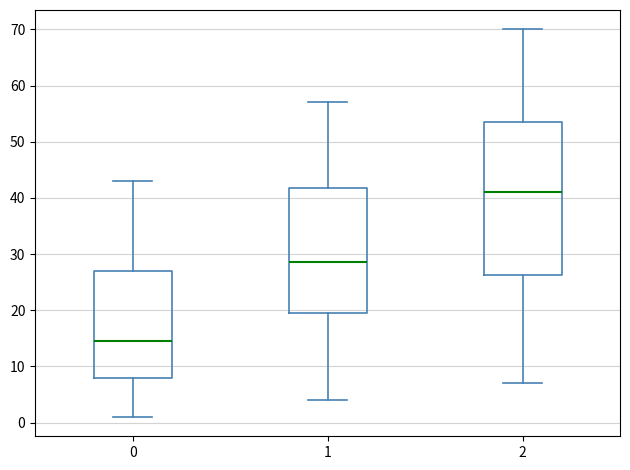

Reading left to right, transcribe this box plot: for each box, give where its median line is, the range the box spans, and where its two whiskers end, as read against the y-axis. The values are not printed on the chart, so give them approximately, as read against the axis.

0: median 15, box 8 to 27, whiskers 1 to 43
1: median 29, box 20 to 42, whiskers 4 to 57
2: median 41, box 26 to 54, whiskers 7 to 70